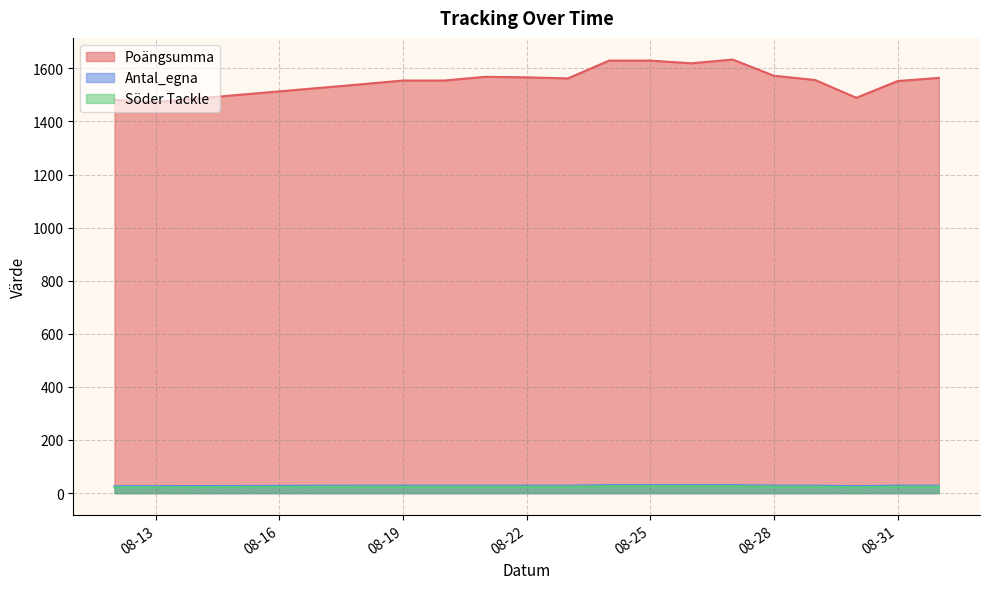

Which label corresponds to the smallest value in the chart?

2025-08-12